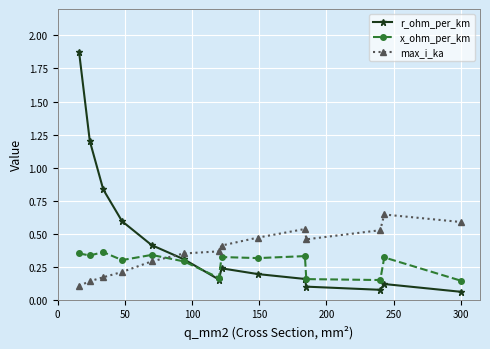

Which series has the largest total across all categories?

r_ohm_per_km